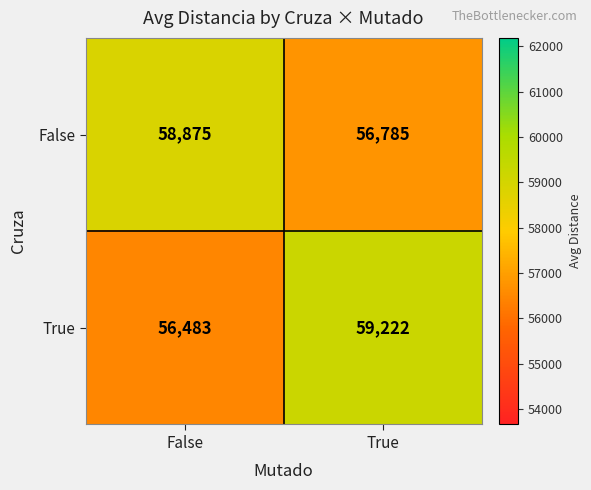

Rank the series by their average value, from highest to lowest.

True, False